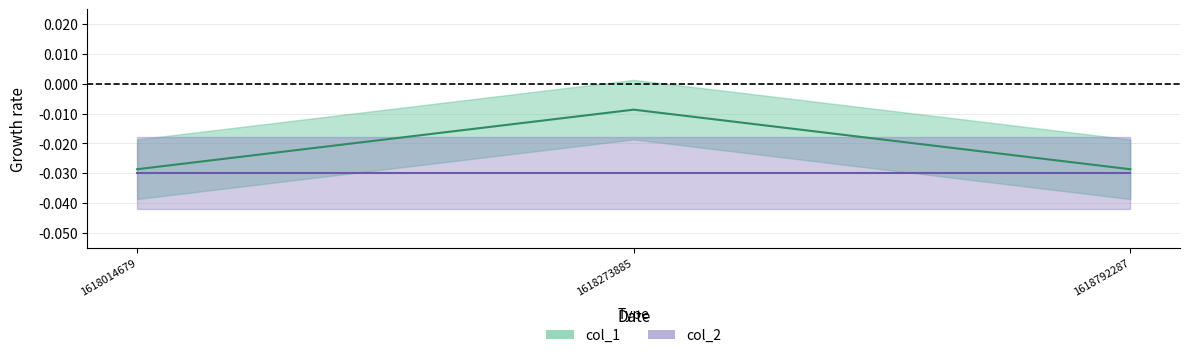

Which label corresponds to the smallest value in the chart?

1618014679